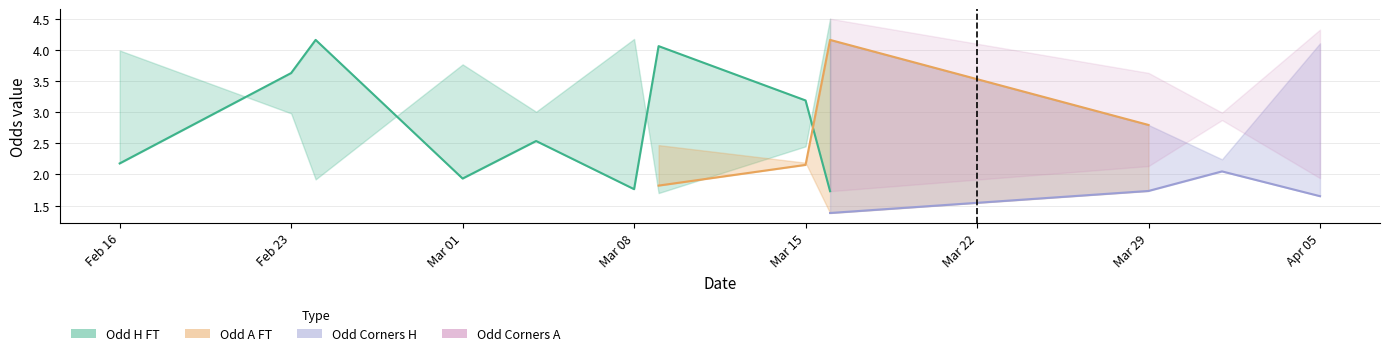

What are all the series names shown in the legend?

Odd_H_FT, Odd_A_FT, Odd_Corners_H, Odd_Corners_A